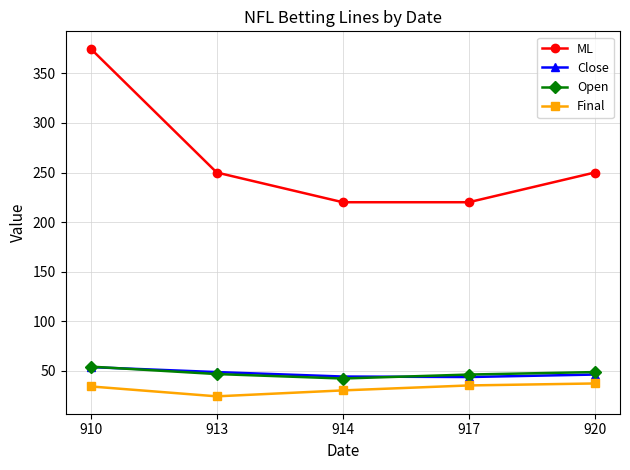

How many distinct data groups are displayed?

4